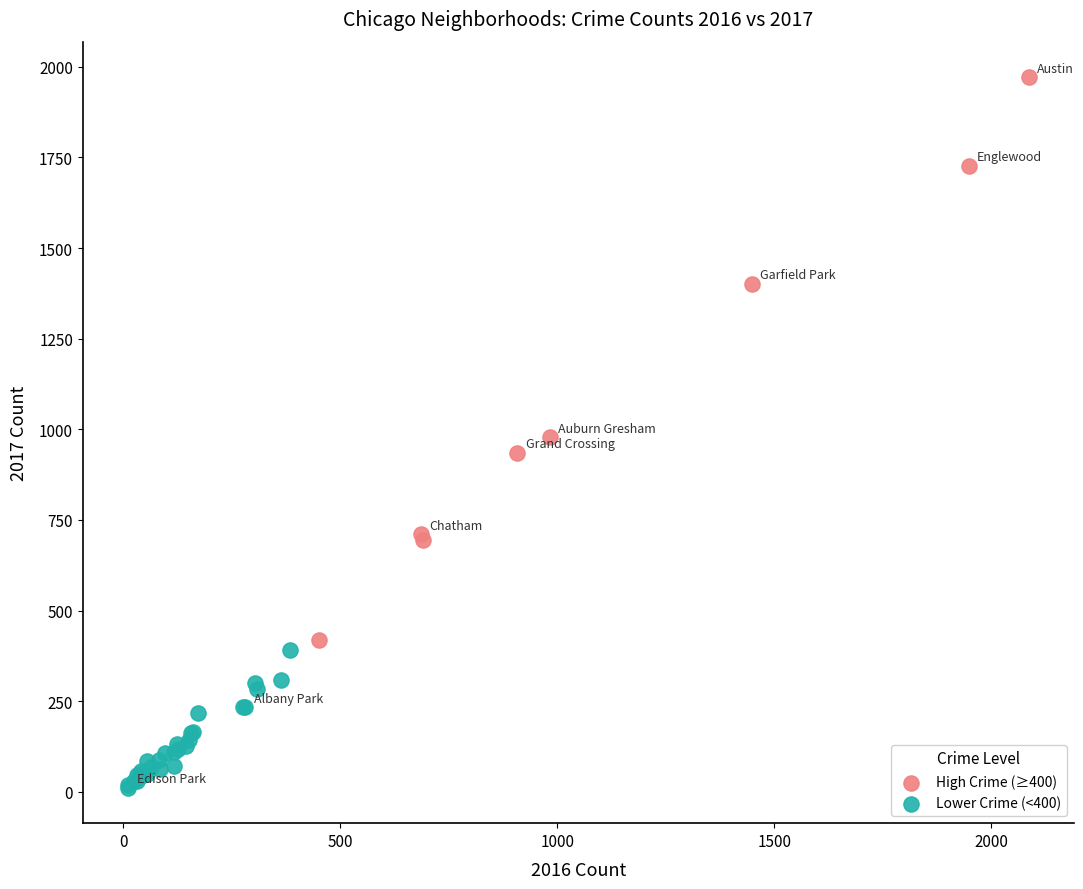

What are all the series names shown in the legend?

High Crime (≥400), Lower Crime (<400)